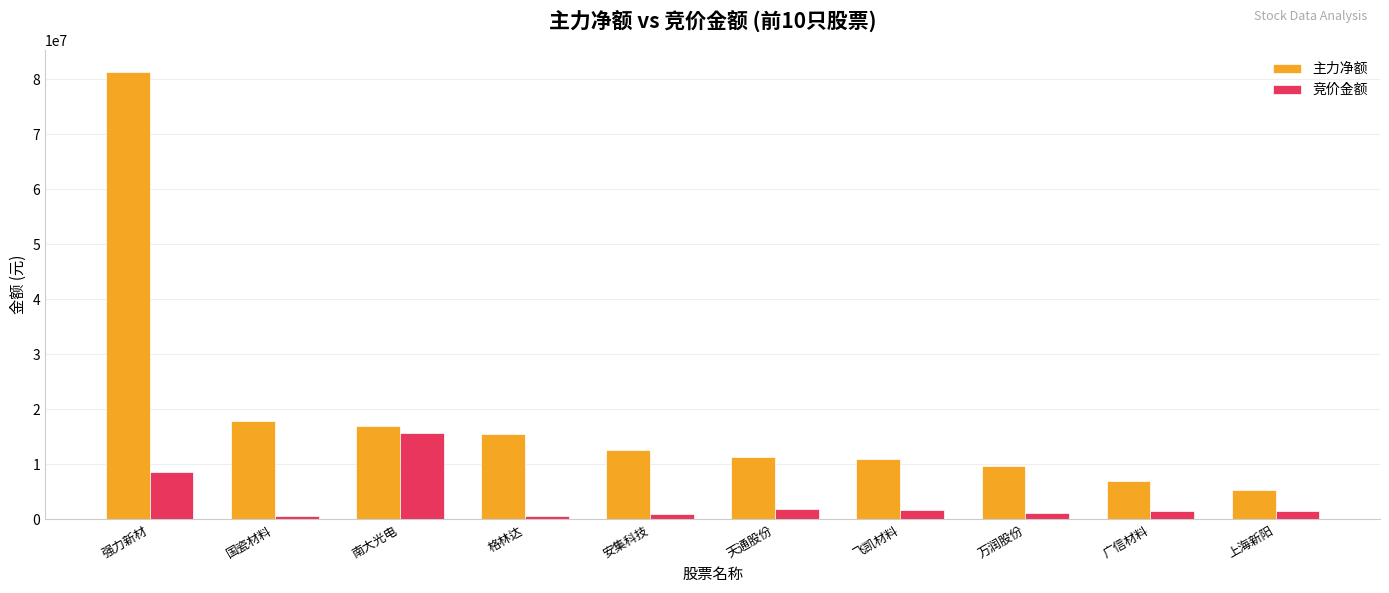

At which category is the sum across all series the highest?

强力新材